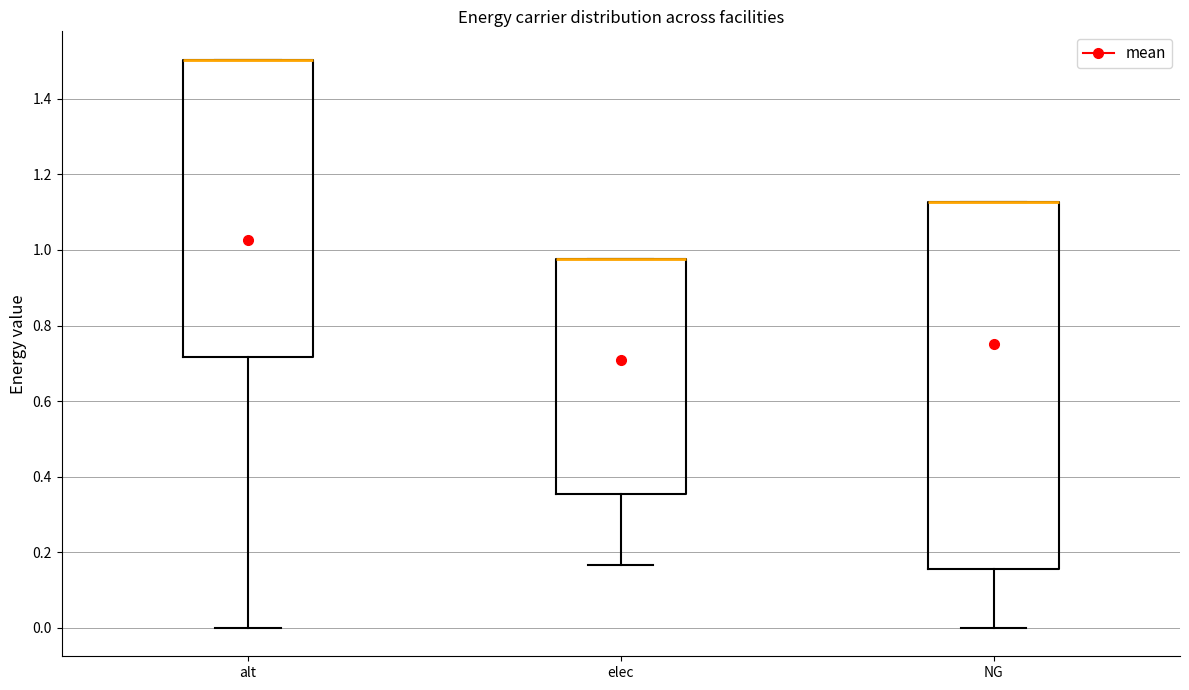

Reading left to right, transcribe this box plot: for each box, give where its median line is, the range the box spans, and where its two whiskers end, as read against the y-axis. The values are not printed on the chart, so give them approximately, as read against the axis.

alt: median 1.50 (drawn on the box's upper edge), box 0.72 to 1.50, whiskers 0.00 to 1.50
elec: median 0.98 (drawn on the box's upper edge), box 0.36 to 0.98, whiskers 0.16 to 0.98
NG: median 1.12 (drawn on the box's upper edge), box 0.16 to 1.12, whiskers 0.00 to 1.12